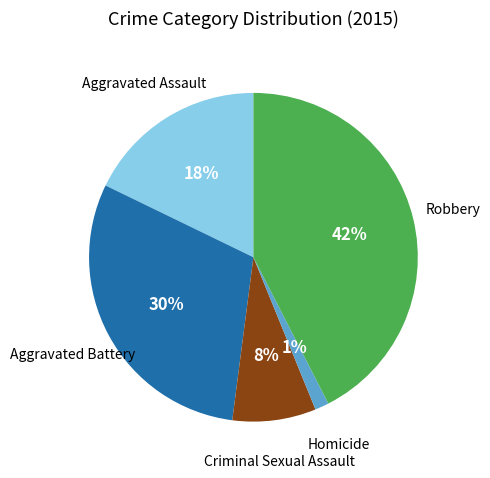

Is there any slice that represents more than half of the pie?

No